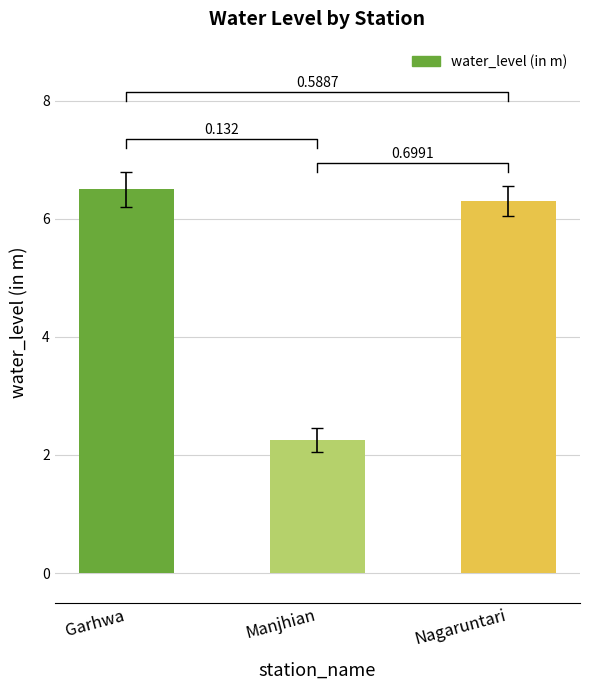

What is the value of the 1st bar from the left?

6.5